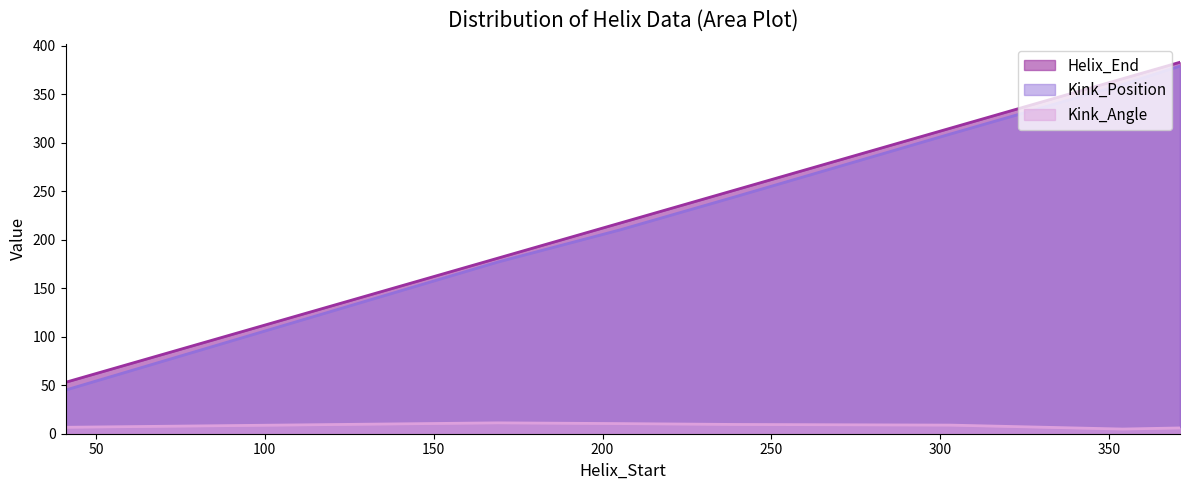

What is the sum of all Helix_End values?

1766.0